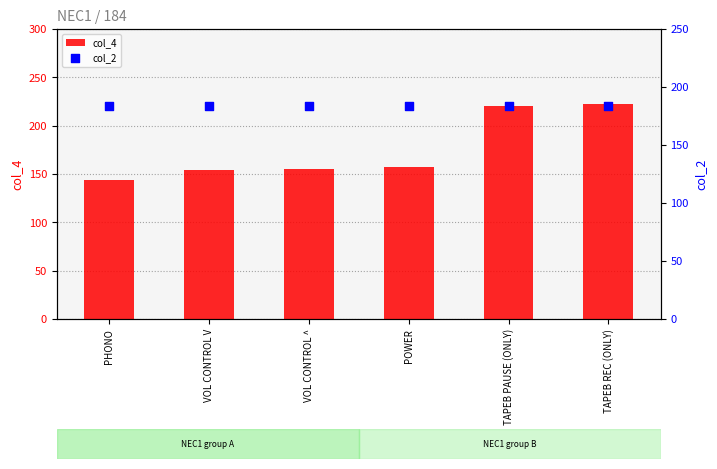

What are all the series names shown in the legend?

col_4, col_2